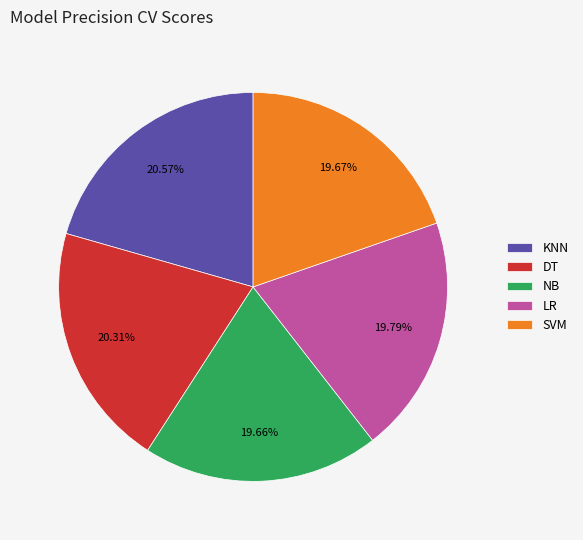

What portion of the pie excludes NB?

80.3%